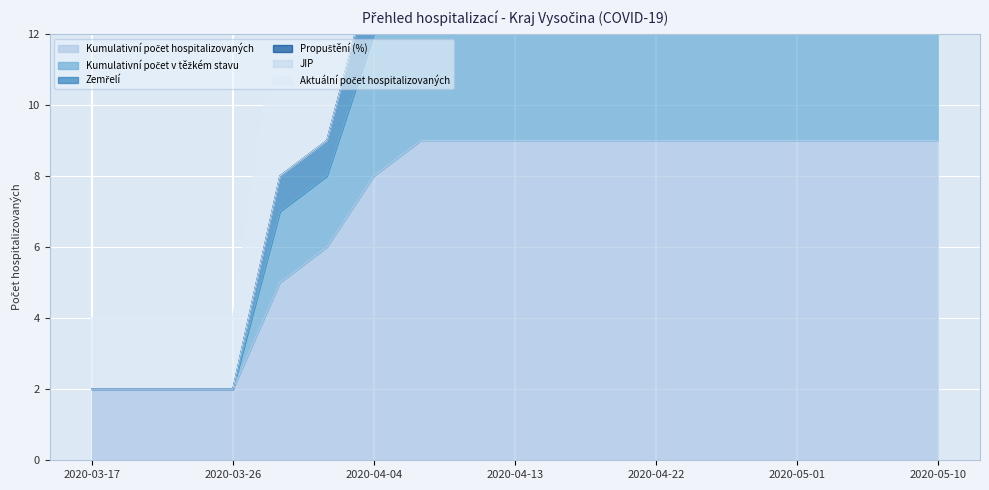

What position from the left is 2020-04-19?

12